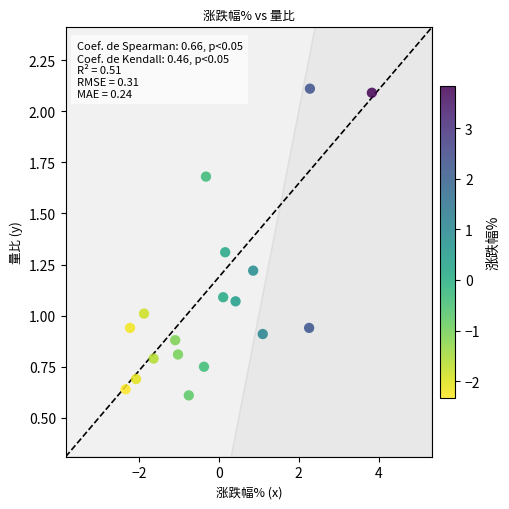

What is the range of X values (max minus min)?

6.2